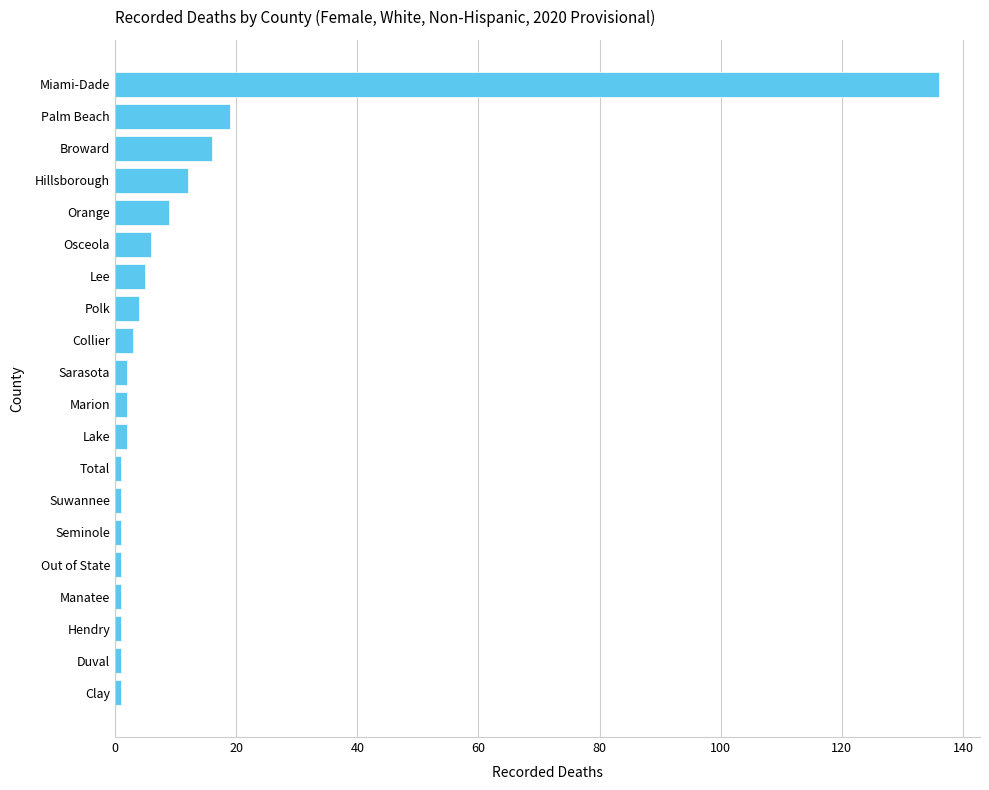

What is the difference between the second highest and minimum values?

18